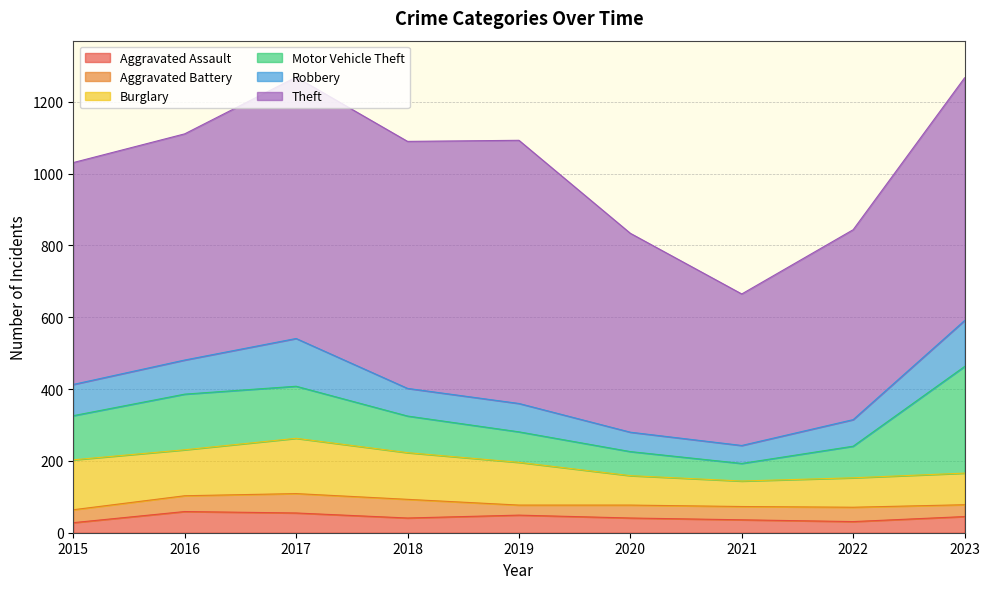

How many interior local peaks does the Robbery series have?

2